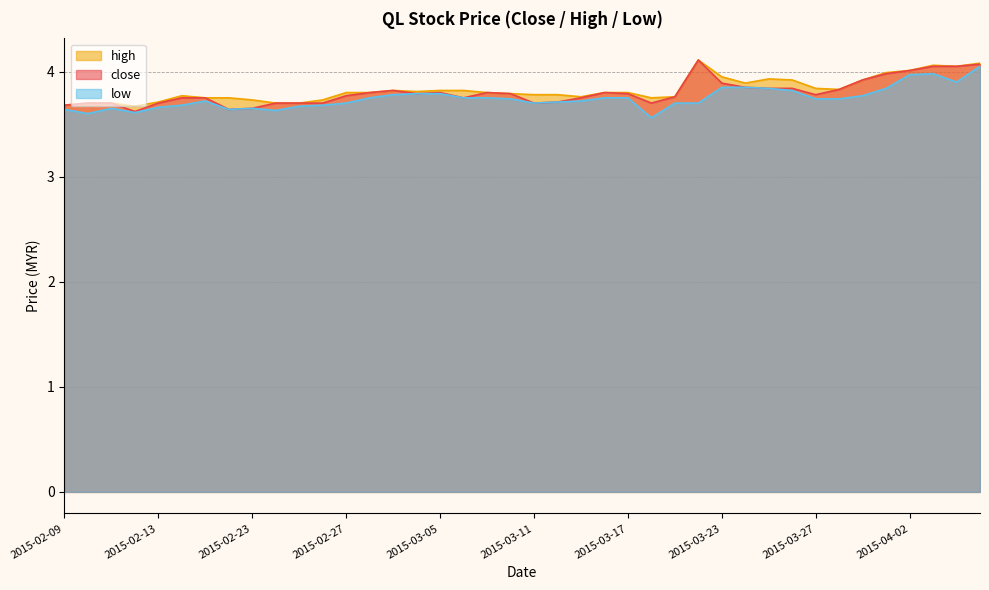

What is the difference between the second highest and minimum values in the low series?

0.4